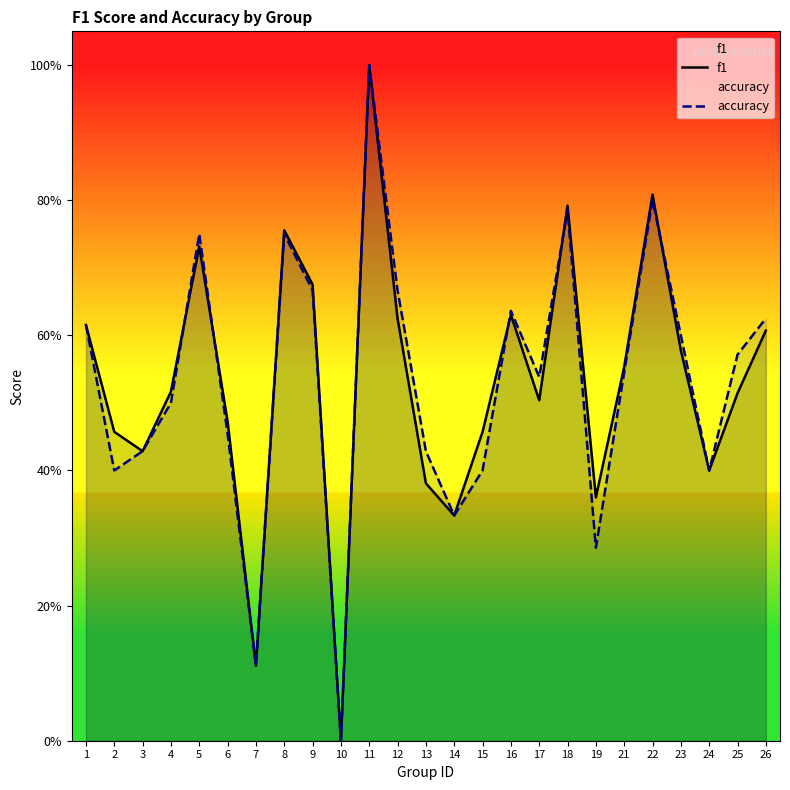

True or false: f1 has a value of 0.6 at 21.

True